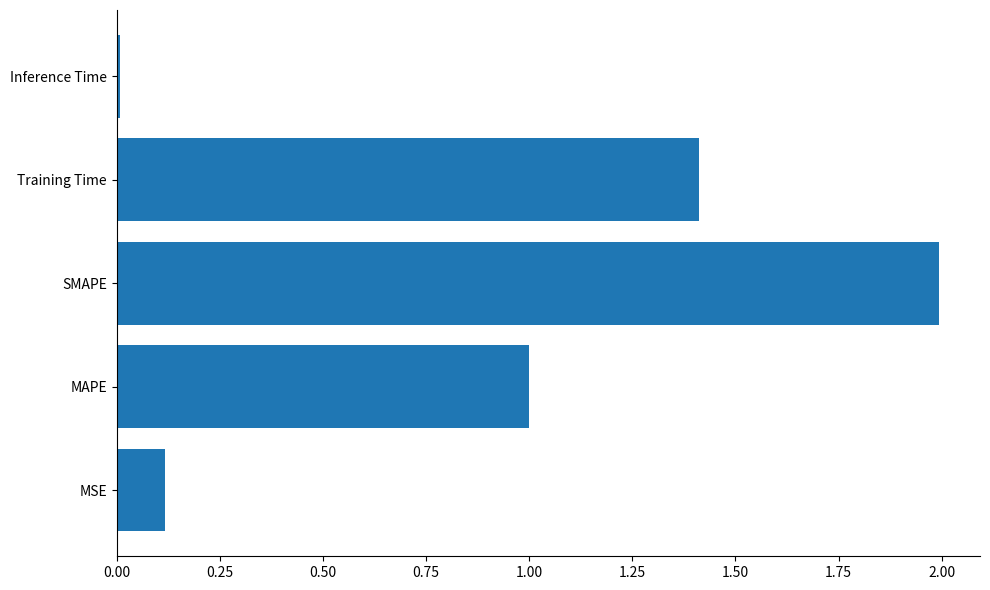

Rank the categories by value from lowest to highest.

Inference Time, MSE, MAPE, Training Time, SMAPE